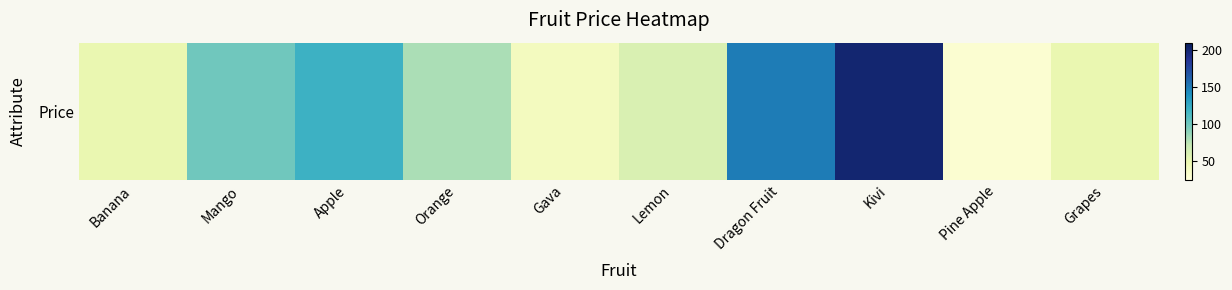

What is the change in value from Banana to Kivi?

+150